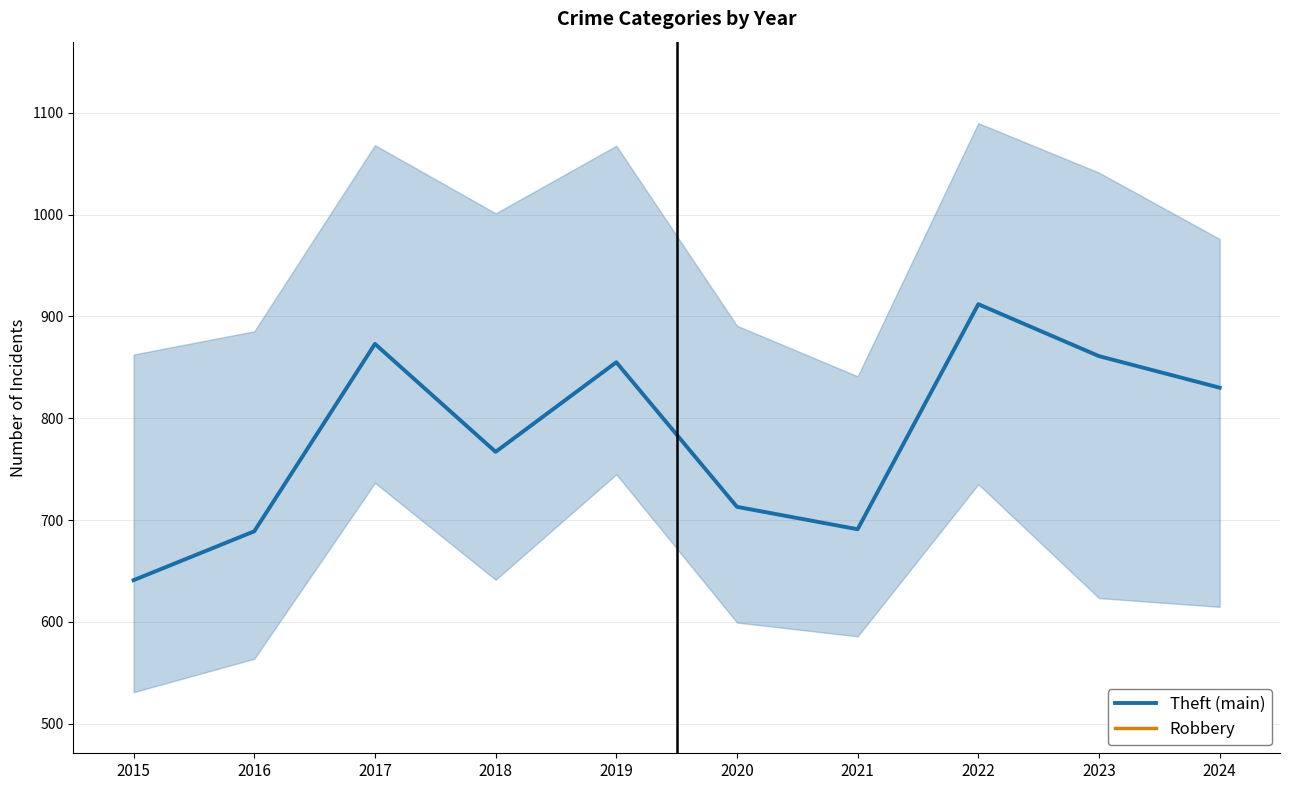

The value of Theft (main) at 2021 is 966. True or false?

False